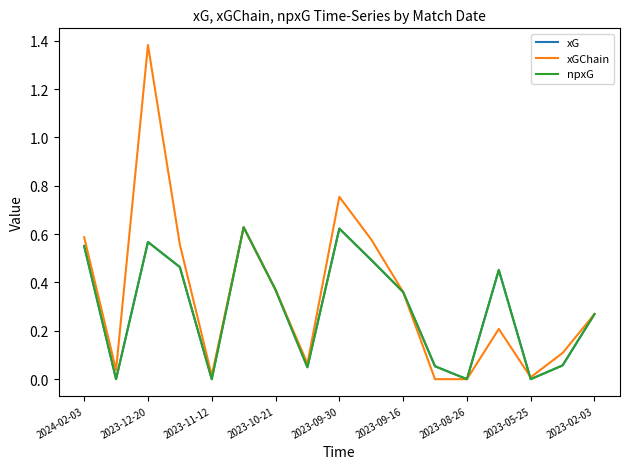

Does the chart have visible grid lines?

No